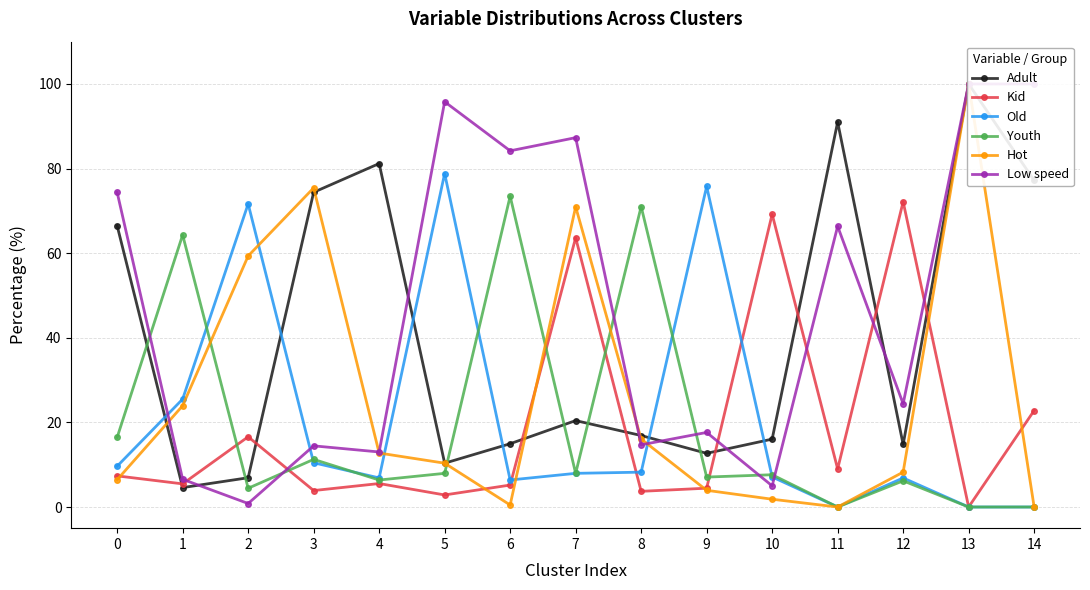

What is the minimum value for Adult?

4.6